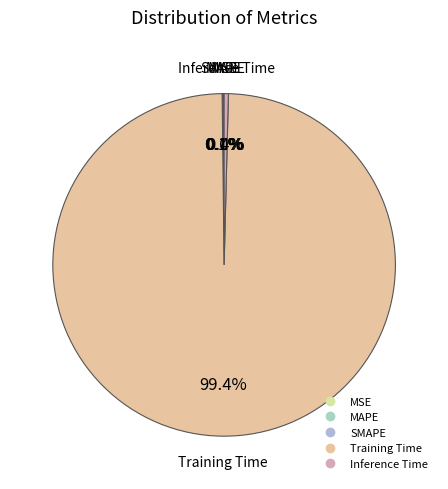

What percentage is NOT represented by Inference Time?

99.6%